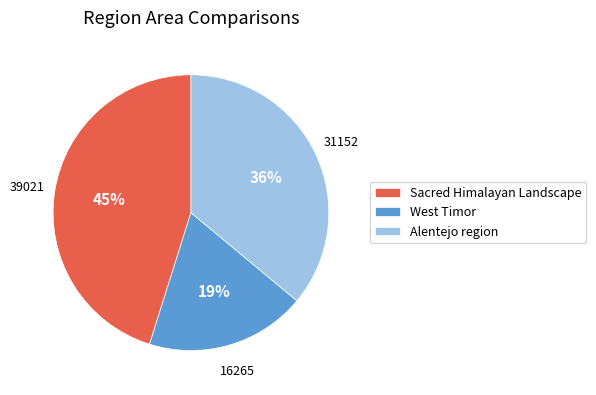

Is there a majority slice in this chart?

No